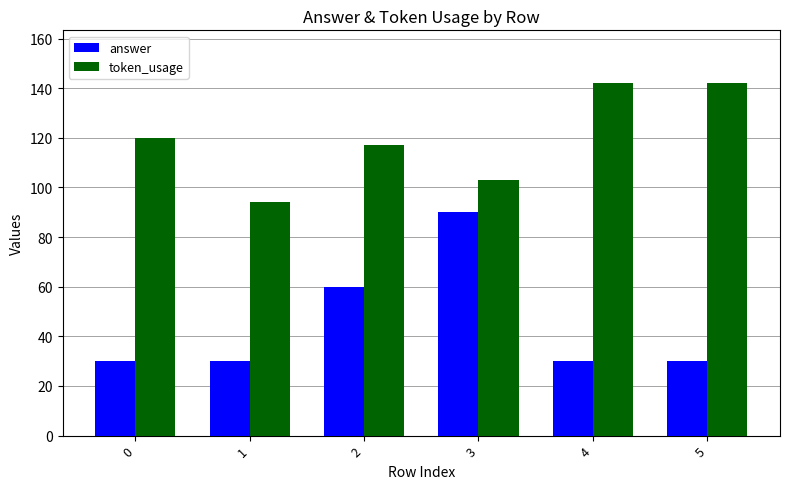

What is the total value across all series at 1?

124